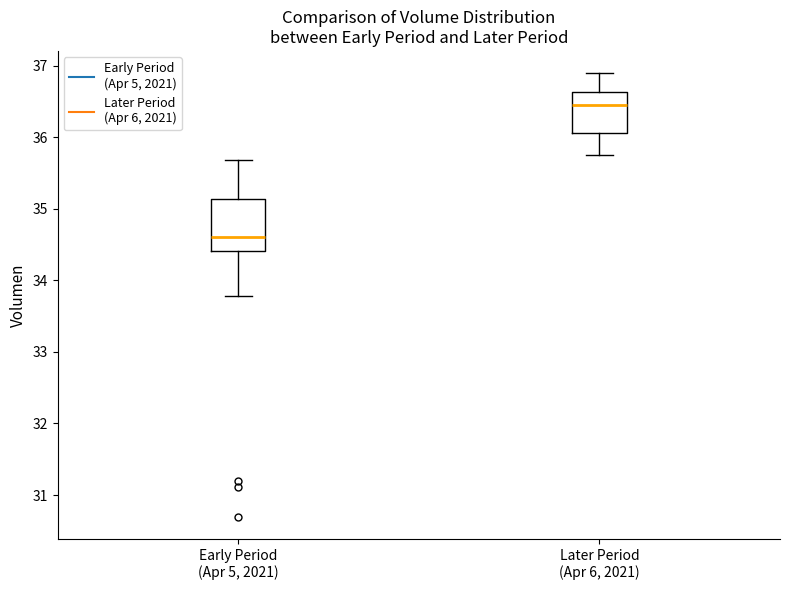

Reading left to right, transcribe this box plot: for each box, give where its median line is, the range the box spans, and where its two whiskers end, as read against the y-axis. The values are not printed on the chart, so give them approximately, as read against the axis.

Early Period (Apr 5, 2021): median 34.6, box 34.4 to 35.1, whiskers 33.8 to 35.7
Later Period (Apr 6, 2021): median 36.5, box 36.1 to 36.6, whiskers 35.8 to 36.9